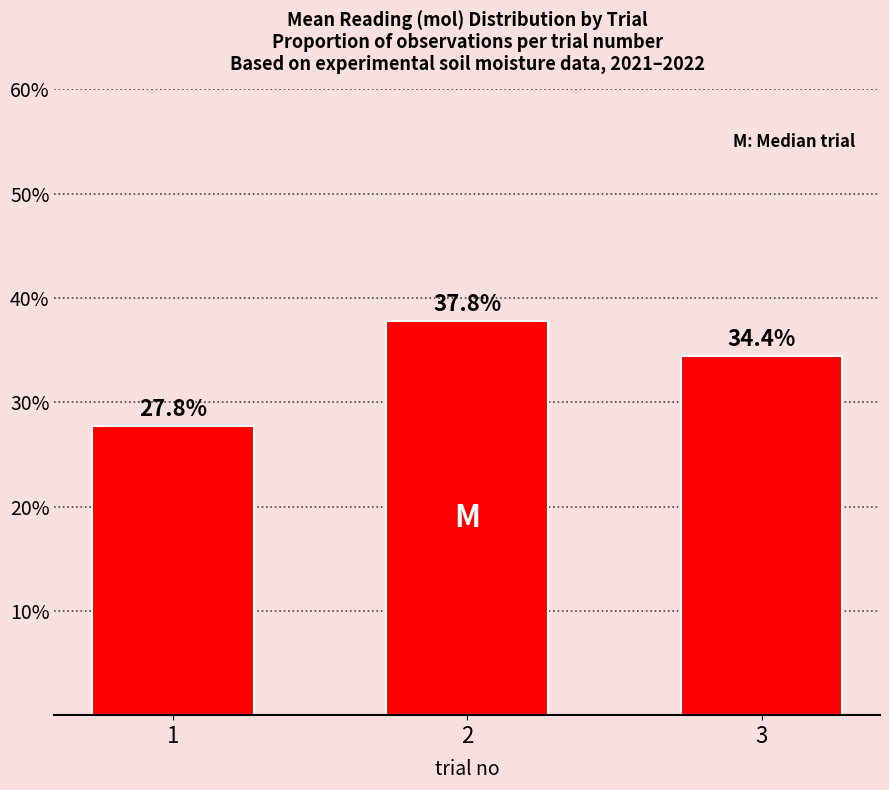

Count the number of data series in this chart.

1